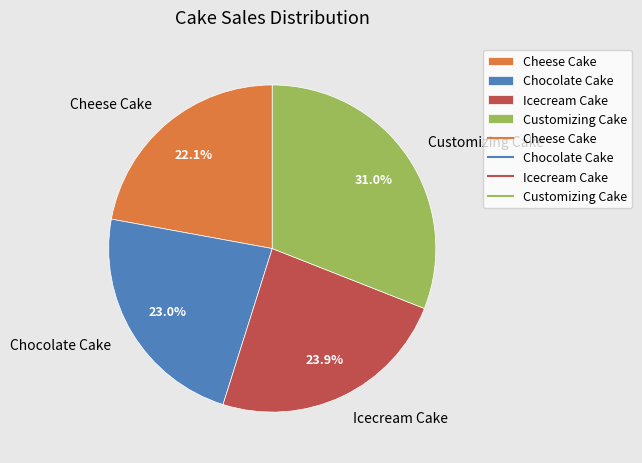

True or false: Cheese Cake accounts for 35% of the total.

False